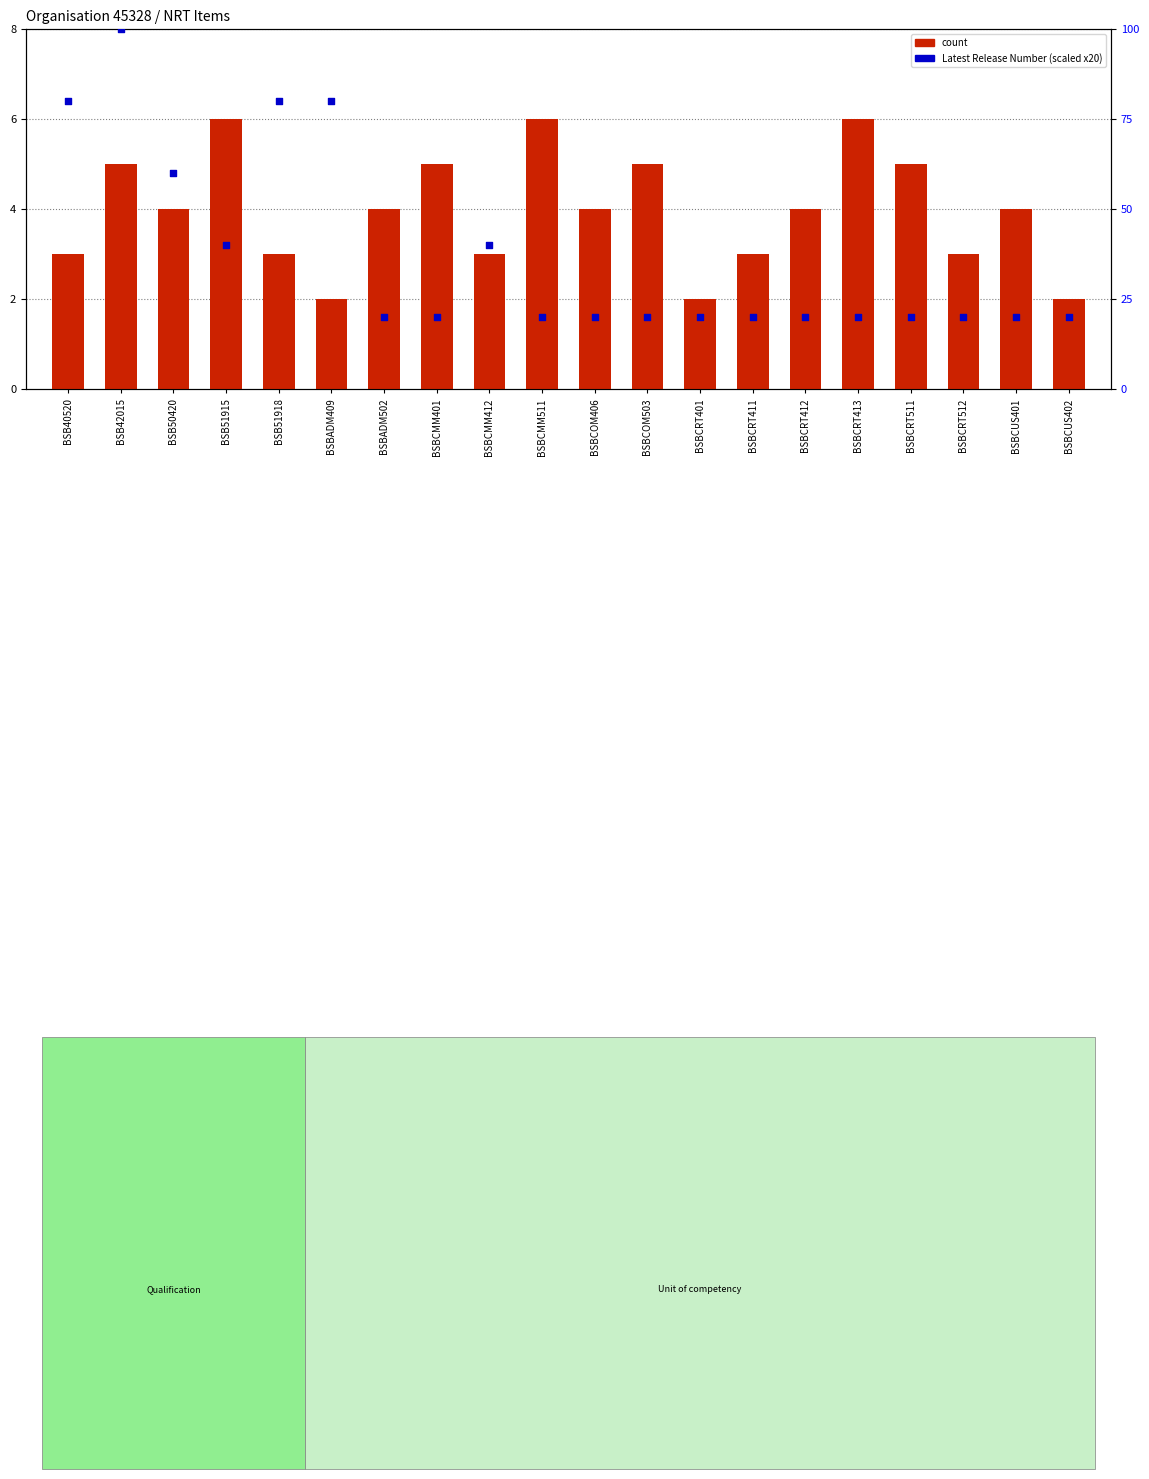

Which series contains the lowest Y value?

count